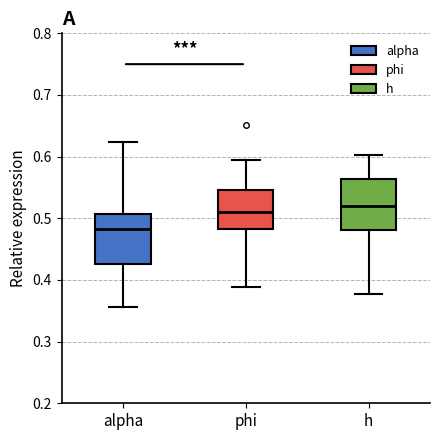

Reading left to right, transcribe this box plot: for each box, give where its median line is, the range the box spans, and where its two whiskers end, as read against the y-axis. The values are not printed on the chart, so give them approximately, as read against the axis.

alpha: median 0.48, box 0.43 to 0.51, whiskers 0.36 to 0.62
phi: median 0.51, box 0.48 to 0.55, whiskers 0.39 to 0.59
h: median 0.52, box 0.48 to 0.56, whiskers 0.38 to 0.60